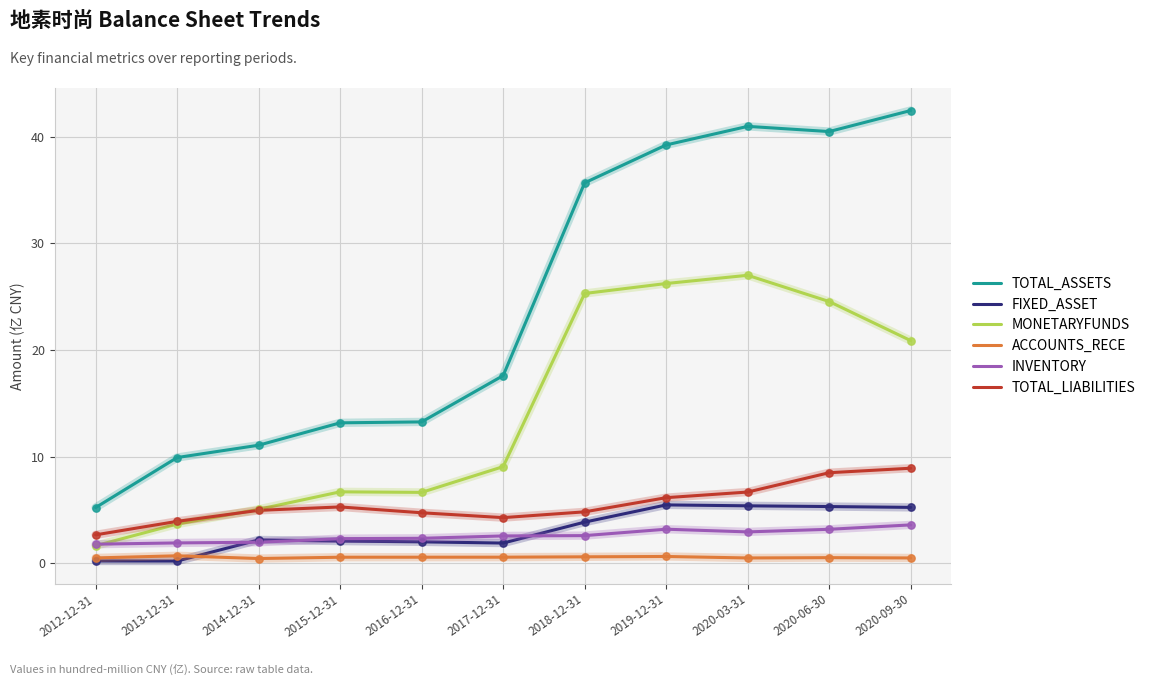

What are all the series names shown in the legend?

TOTAL_ASSETS, FIXED_ASSET, MONETARYFUNDS, ACCOUNTS_RECE, INVENTORY, TOTAL_LIABILITIES